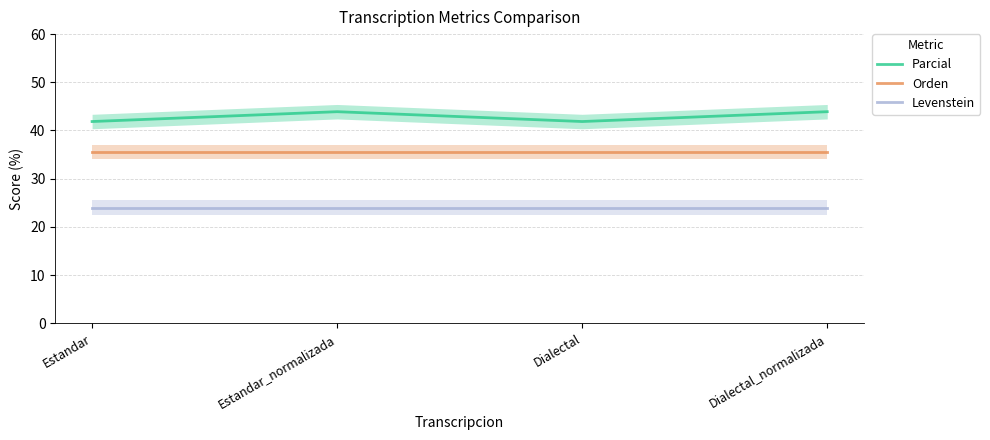

True or false: Orden and Levenstein cross at least once.

False